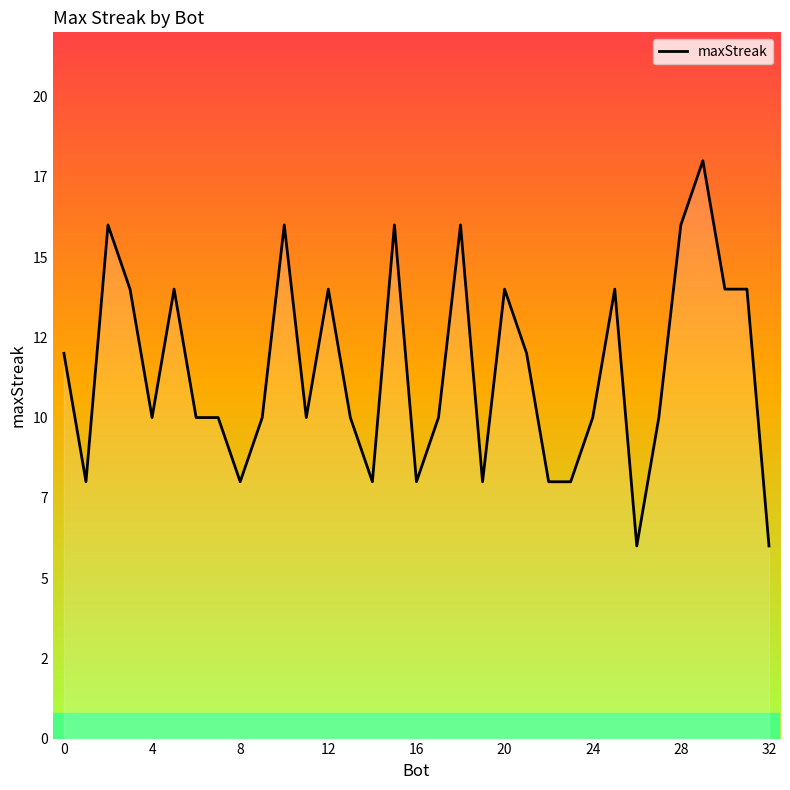

Does the chart have visible grid lines?

No